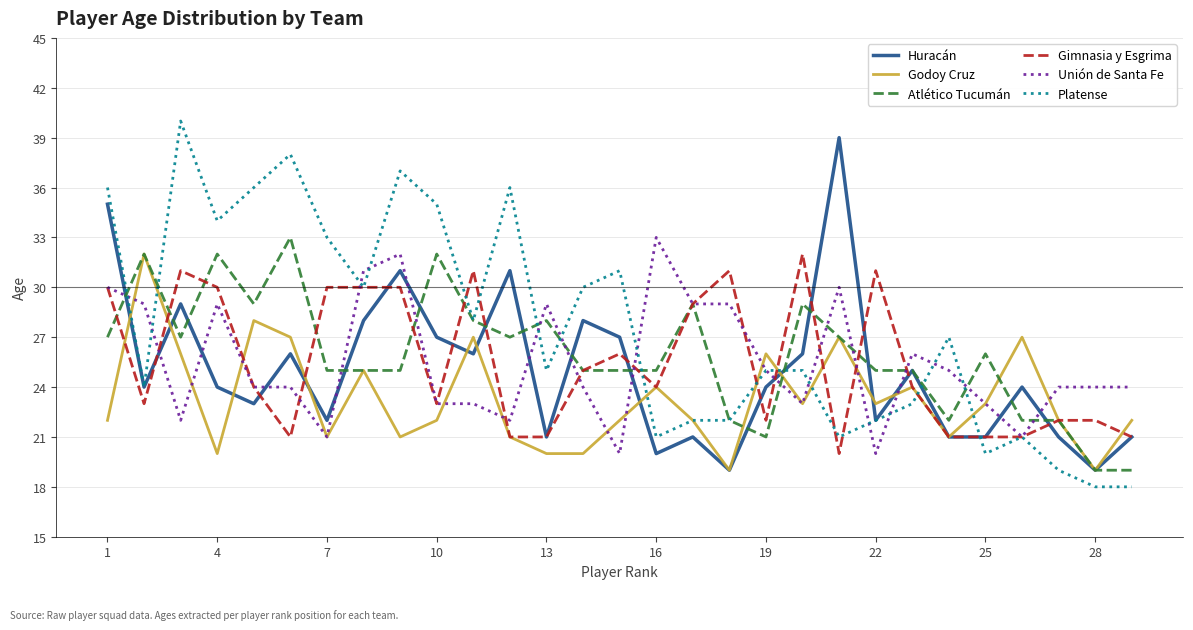

What is the minimum value shown in the chart?

18